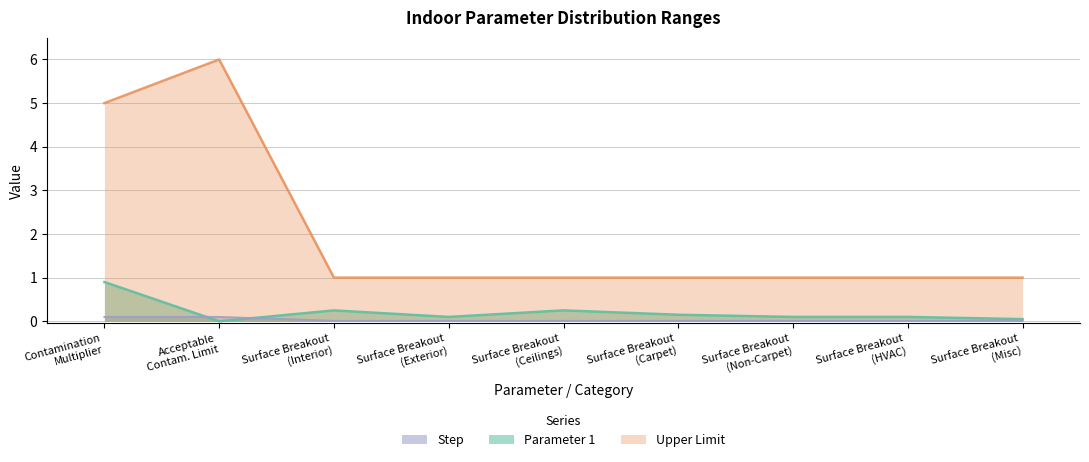

True or false: Parameter 1 and Upper Limit intersect in this chart.

False